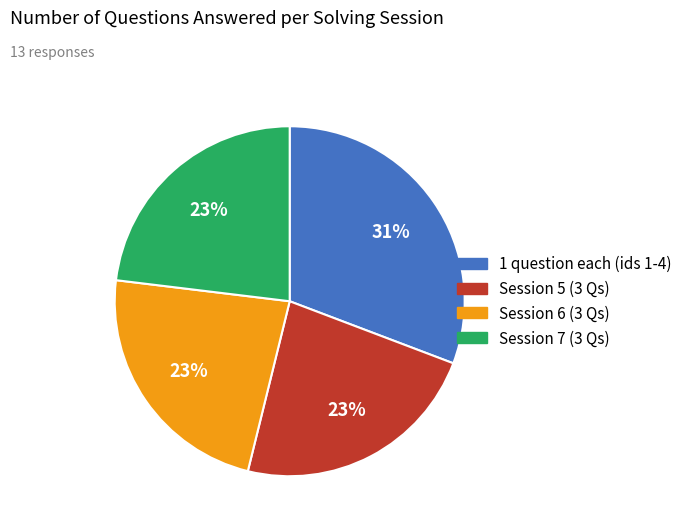

Is there any slice that represents more than half of the pie?

No